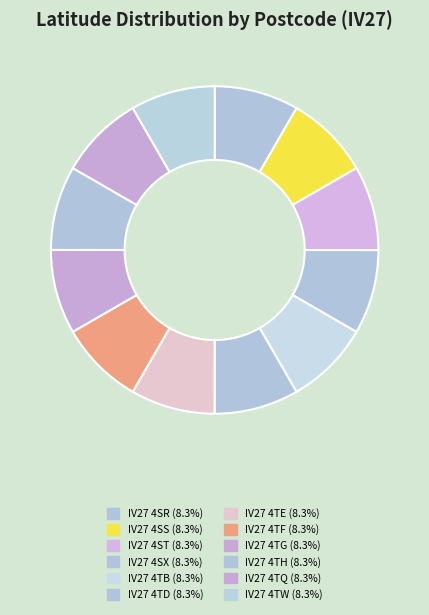

Is it true that IV27 4TG is 18% of the pie?

False